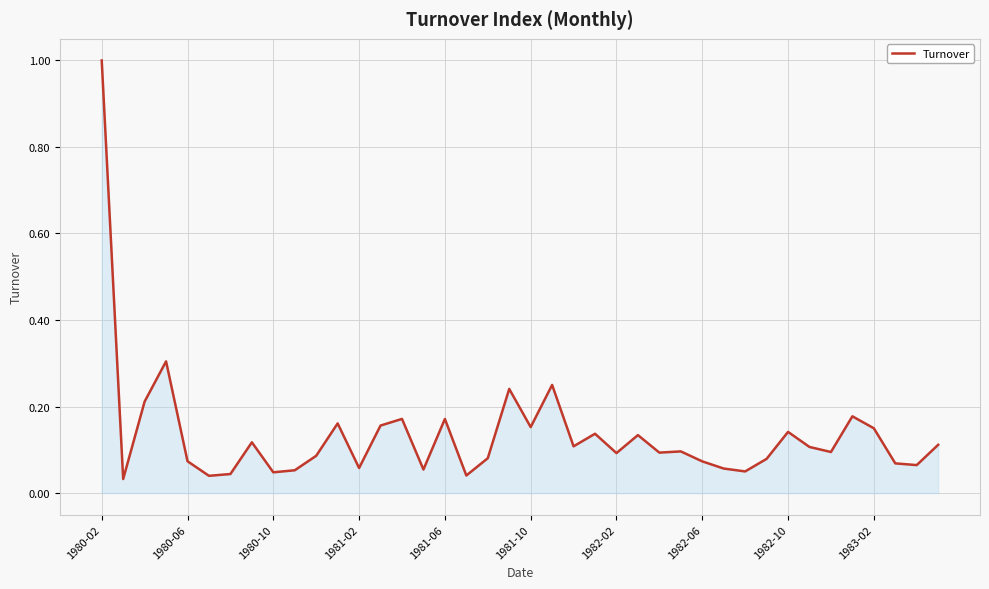

What is the greatest value displayed?

1.0